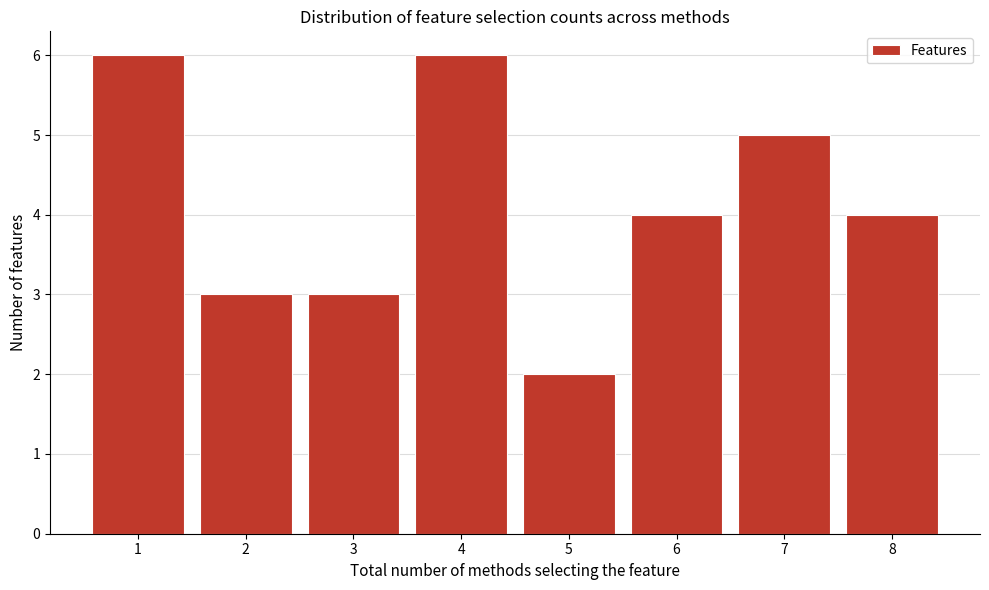

How tall is the bar that spans 6.5 to 7.5 on the x-axis? The values are not printed on the chart, so give them approximately, as read against the axis.

5